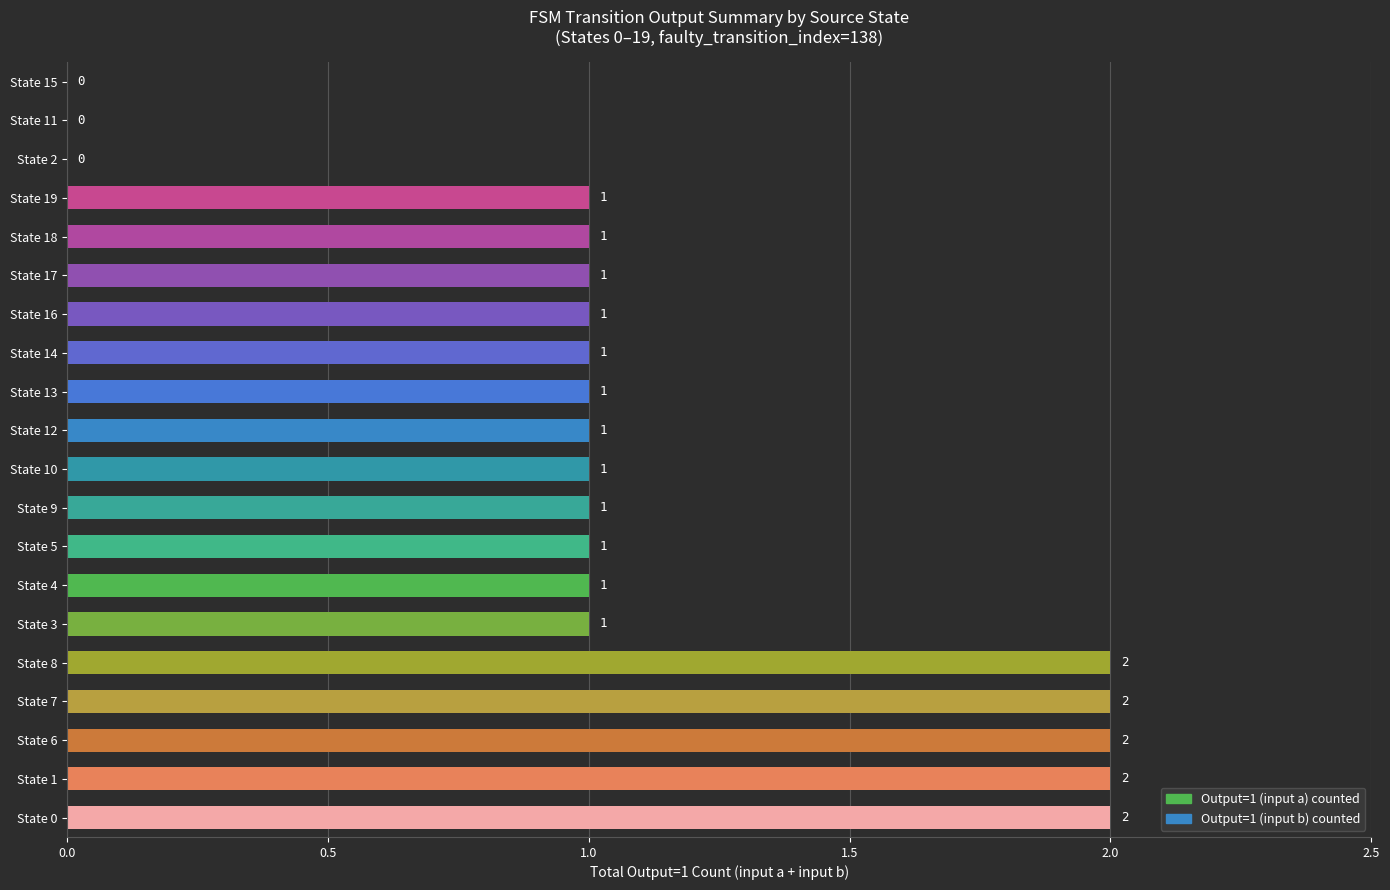

What is the ratio of the value at State 10 to the value at State 16?

1.0